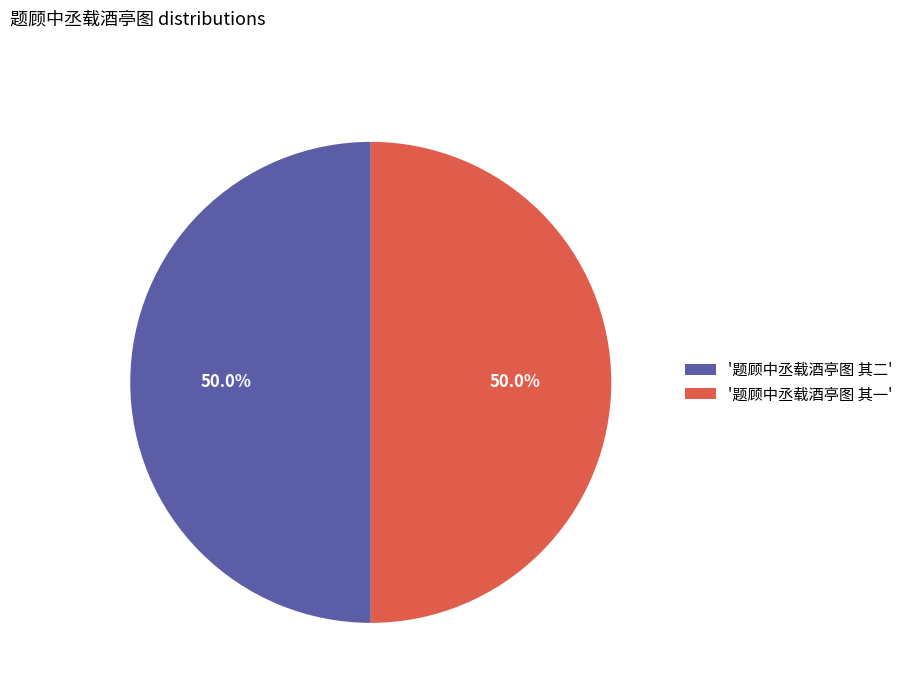

Combined, do '题顾中丞载酒亭图 其一' and '题顾中丞载酒亭图 其二' account for over 50%?

Yes